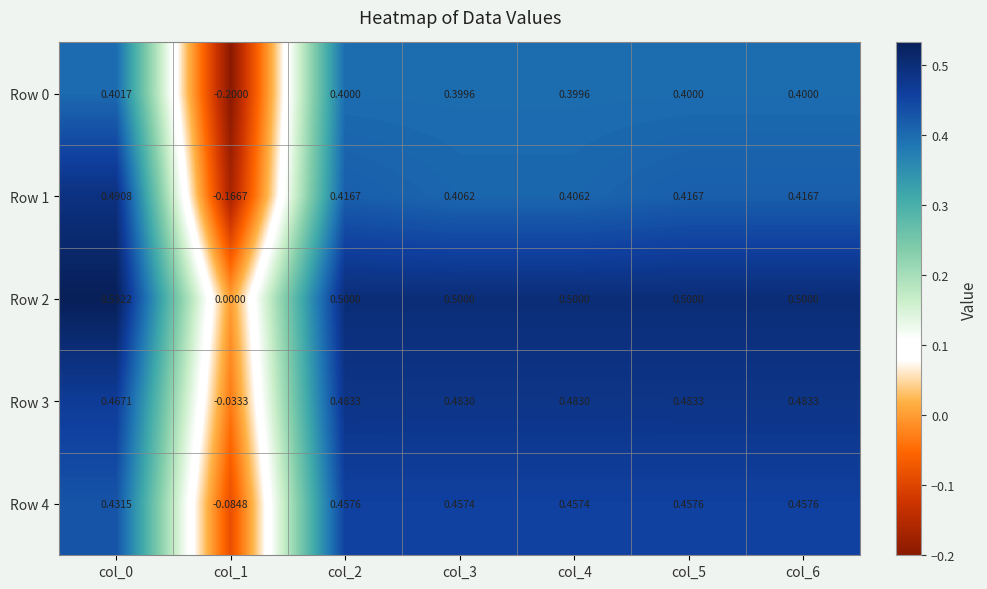

How many data points in Row 2 are above 0?

6